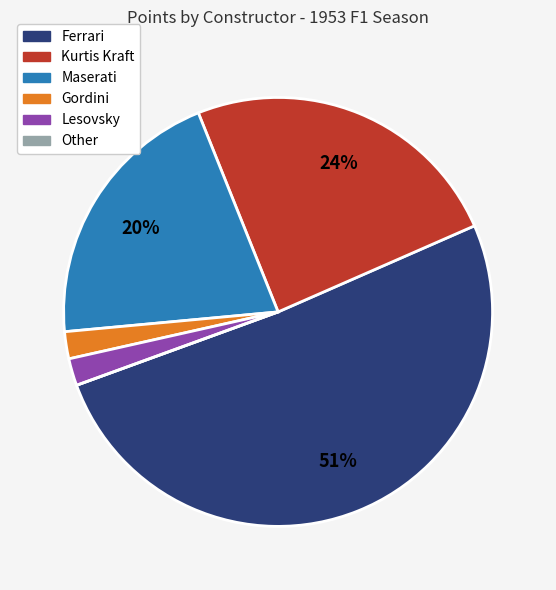

Is it true that Ferrari is 51% of the pie?

True